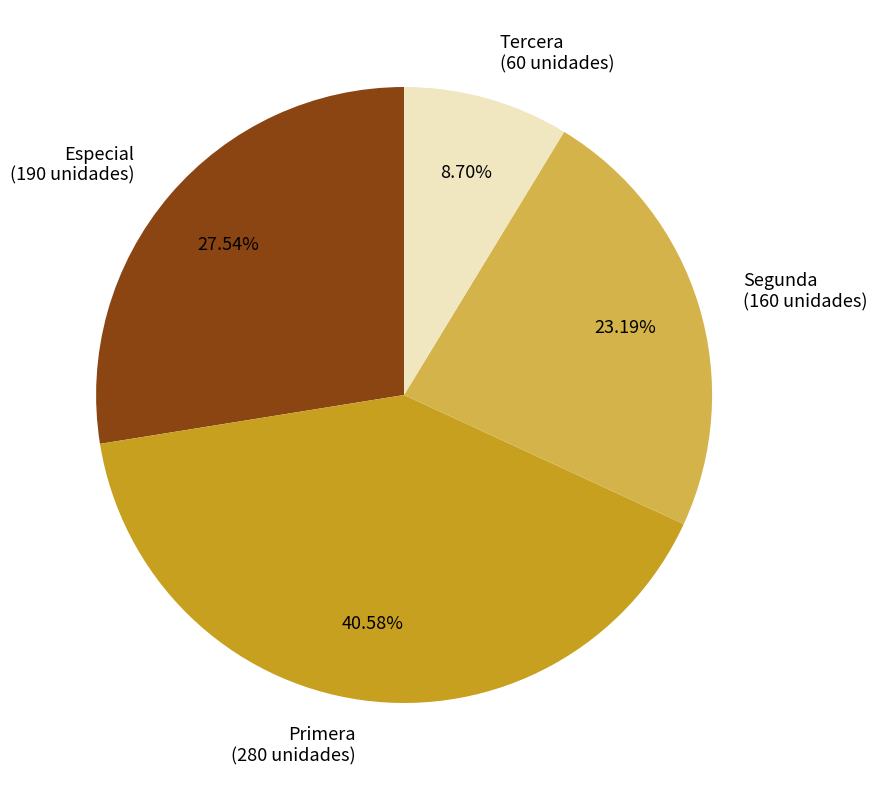

Combined, do Primera and Tercera account for over 50%?

No